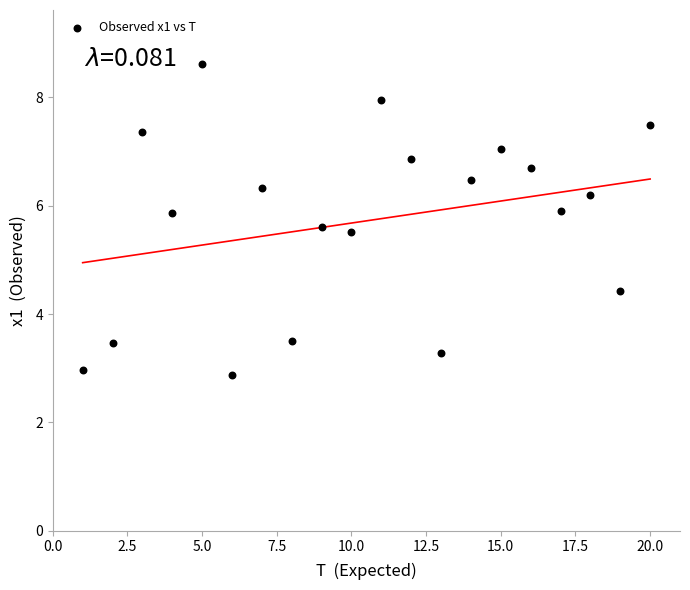

What is the range of Y values (max minus min)?

5.7